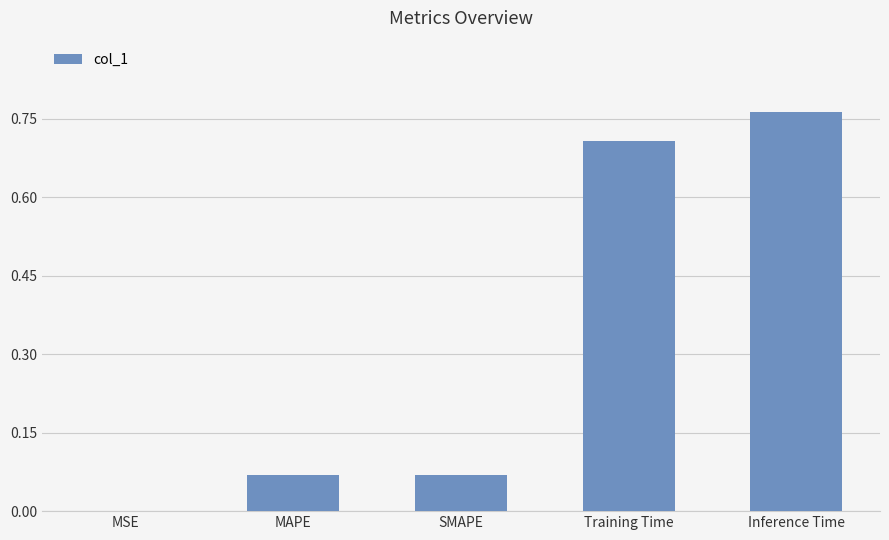

What value does the data have at Training Time?

0.7